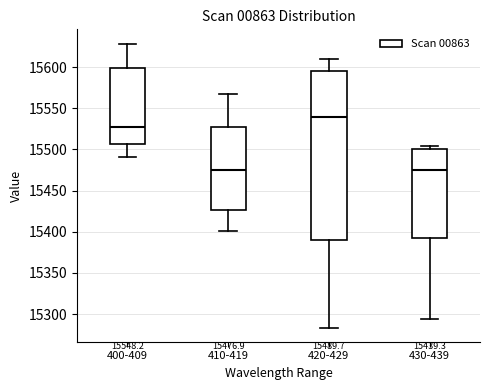

Comparing the boxes themselves (not the whiskers), which one is the tallest?

420-429